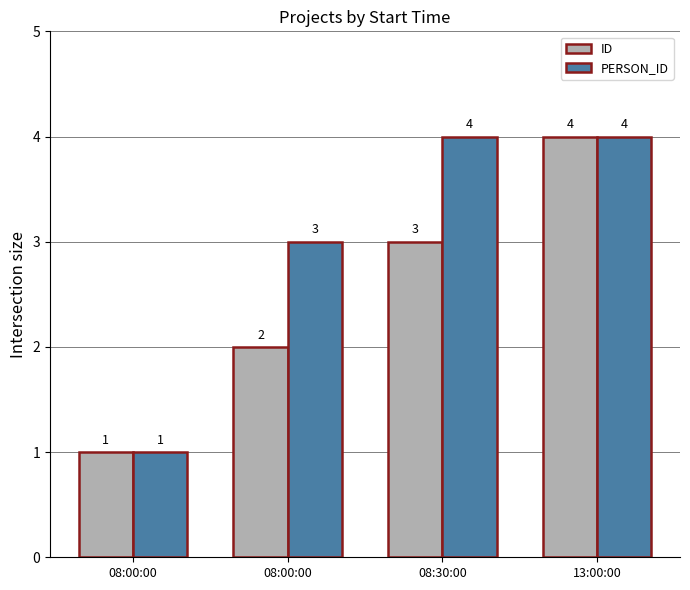

What is the difference between the PERSON_ID values at 08:00:00 and 08:30:00?

1